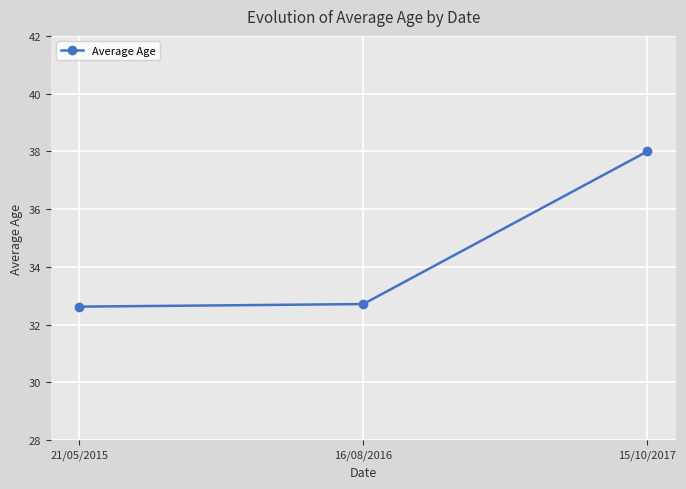

What is the label of the 2nd point from the right?

16/08/2016